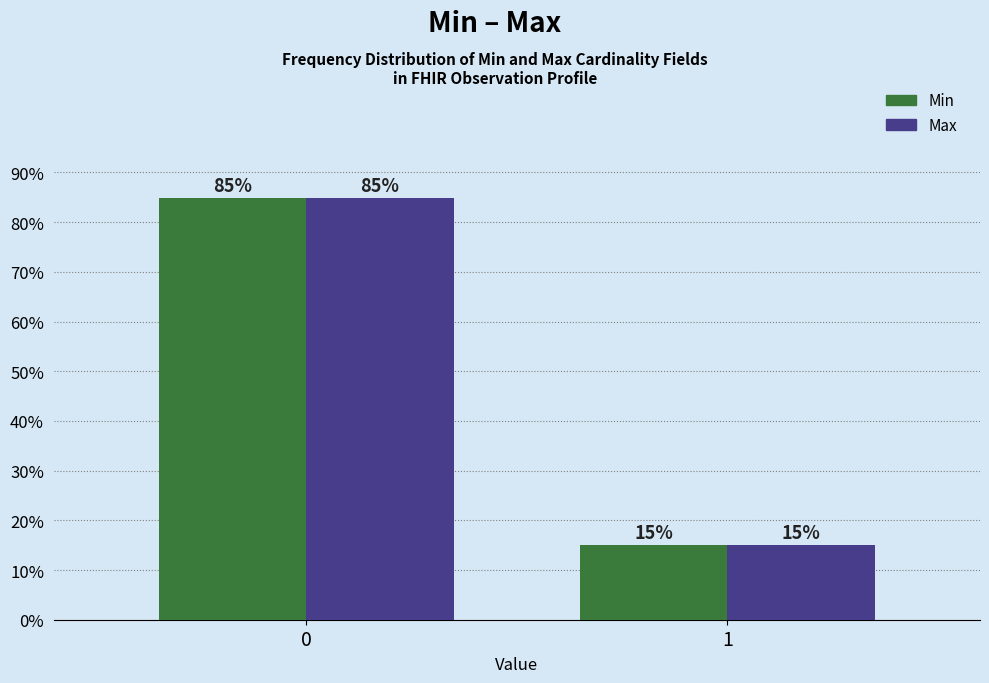

The value of Min at 1 is 15.1. True or false?

True